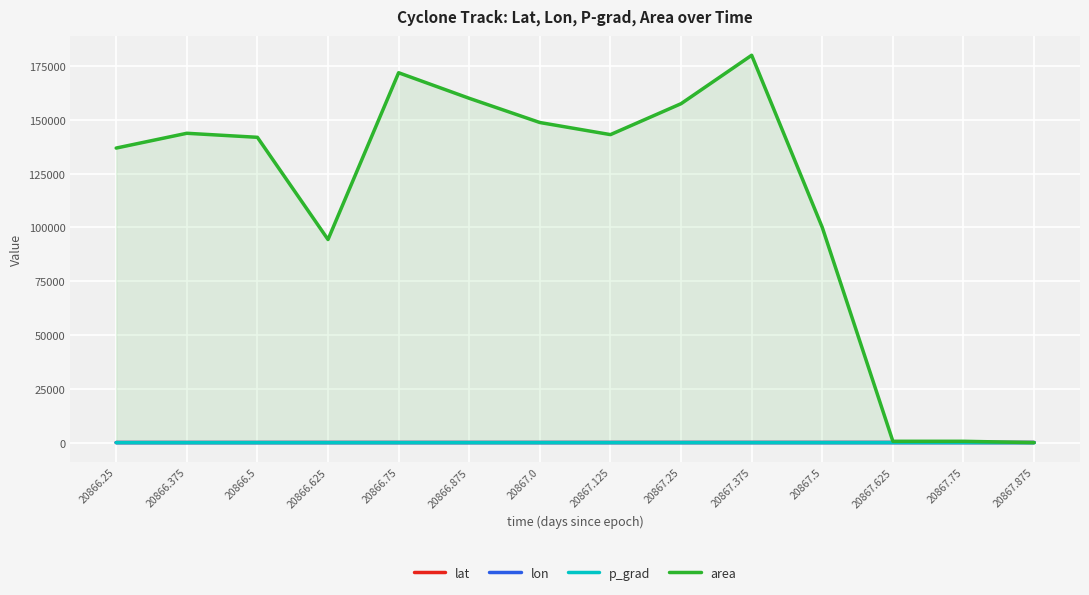

In area, how many points are higher than both neighbors (excluding endpoints)?

3